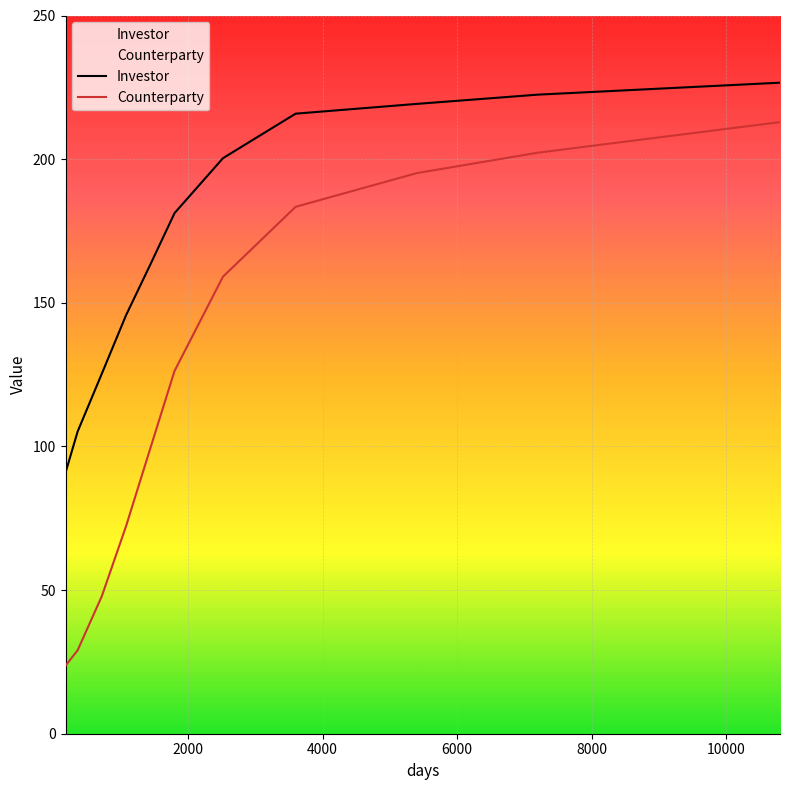

What is the average value of the Investor series?

172.4